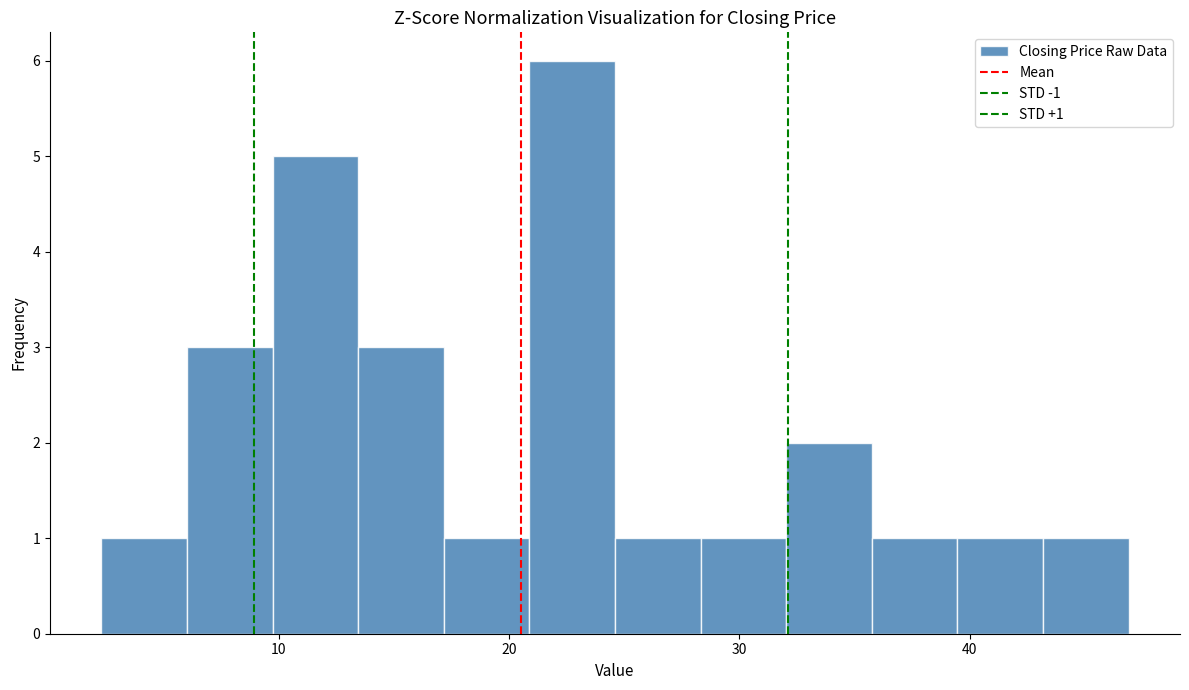

Around what value on the x-axis is the tallest bar? Give the approximate position of its centre, as read against the axis.

23